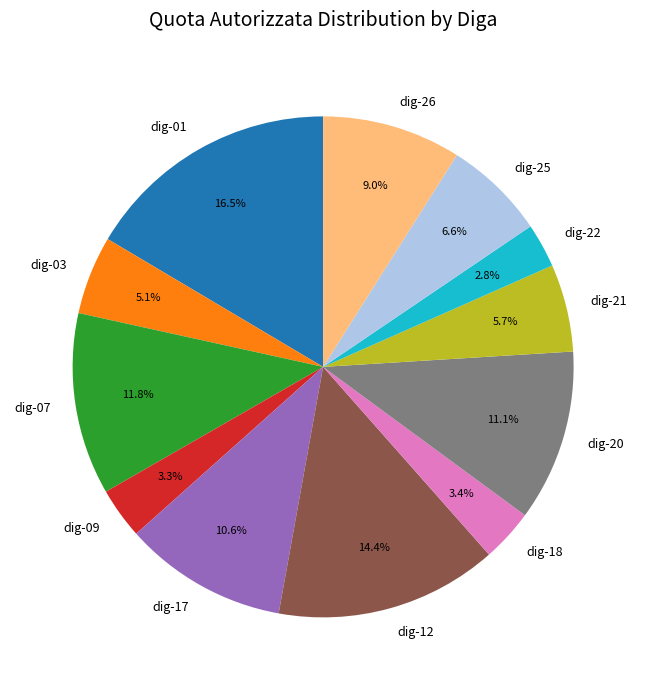

What percentage is the dig-03 slice, to the nearest percent?

5%